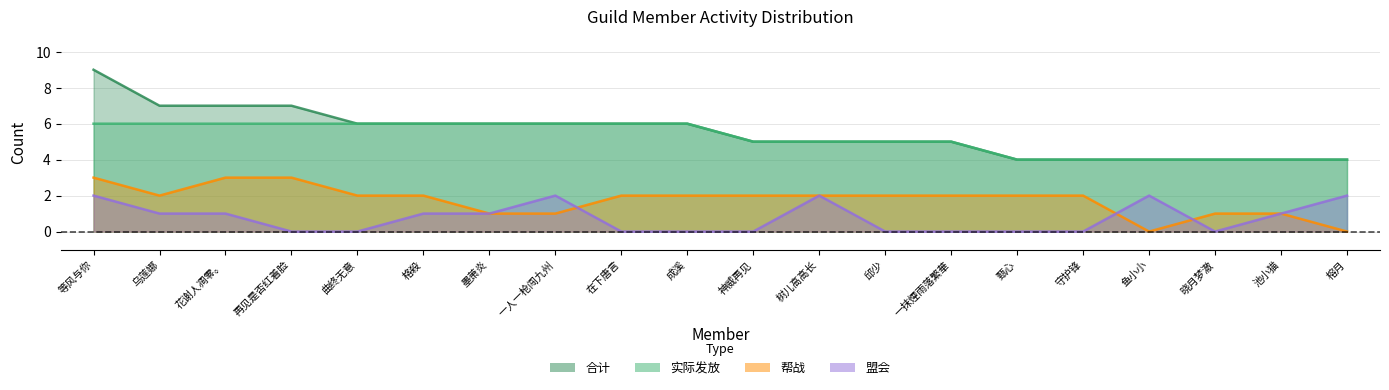

What is the difference between the maximum and minimum values in the 合计 series?

5